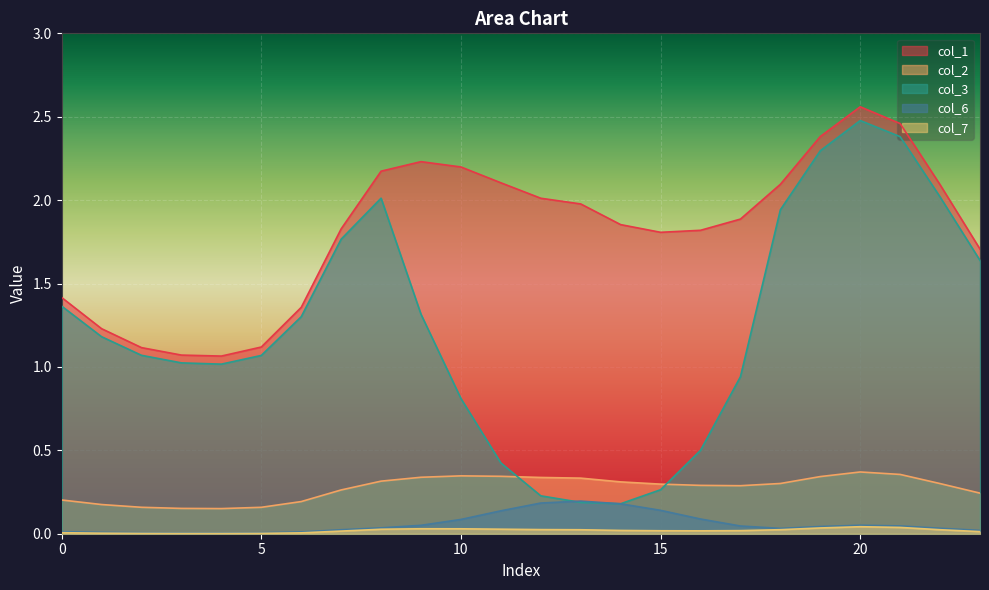

Read the col_3 value at 2.

1.1